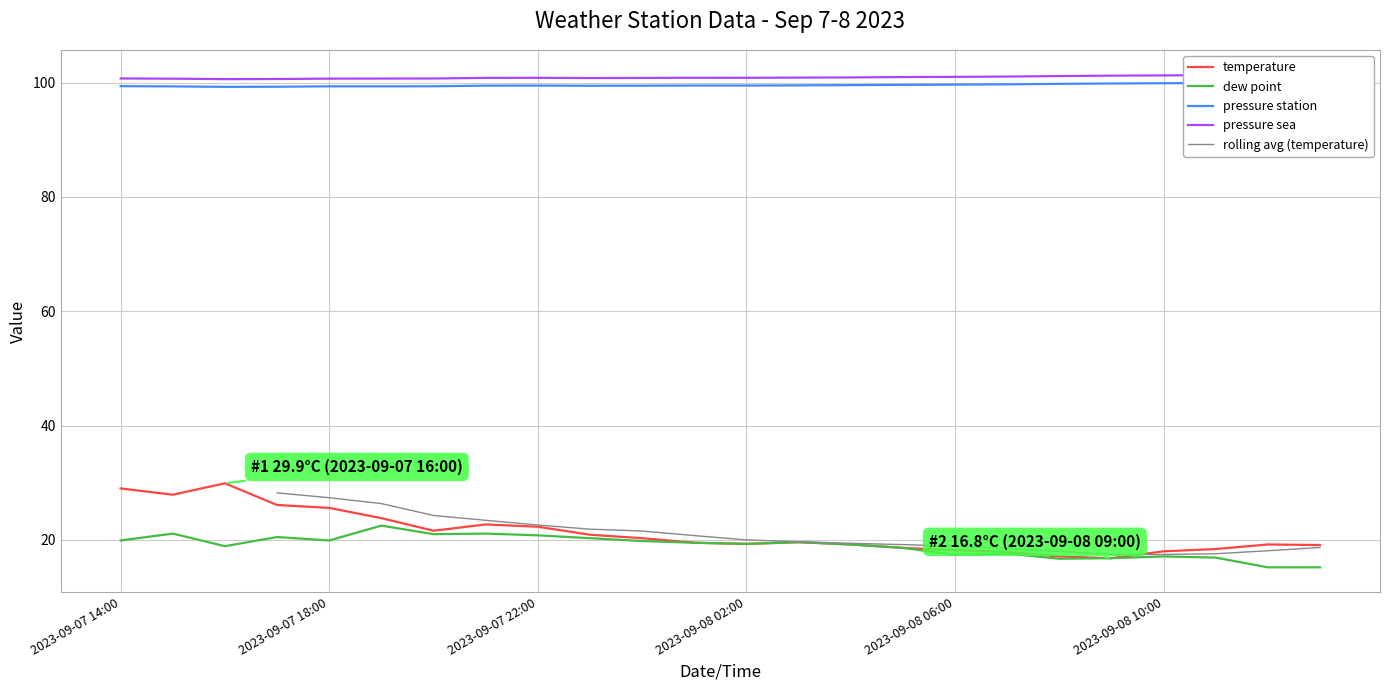

At how many categories does at least one series exceed 79?

24